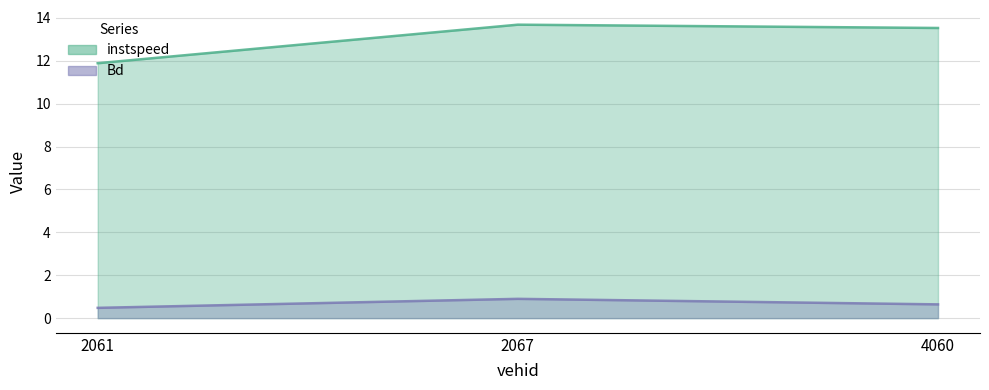

Reading left to right, what are all the values shown in this chart?

instspeed: 11.9	13.7	13.5
Bd: 0.5	0.9	0.6